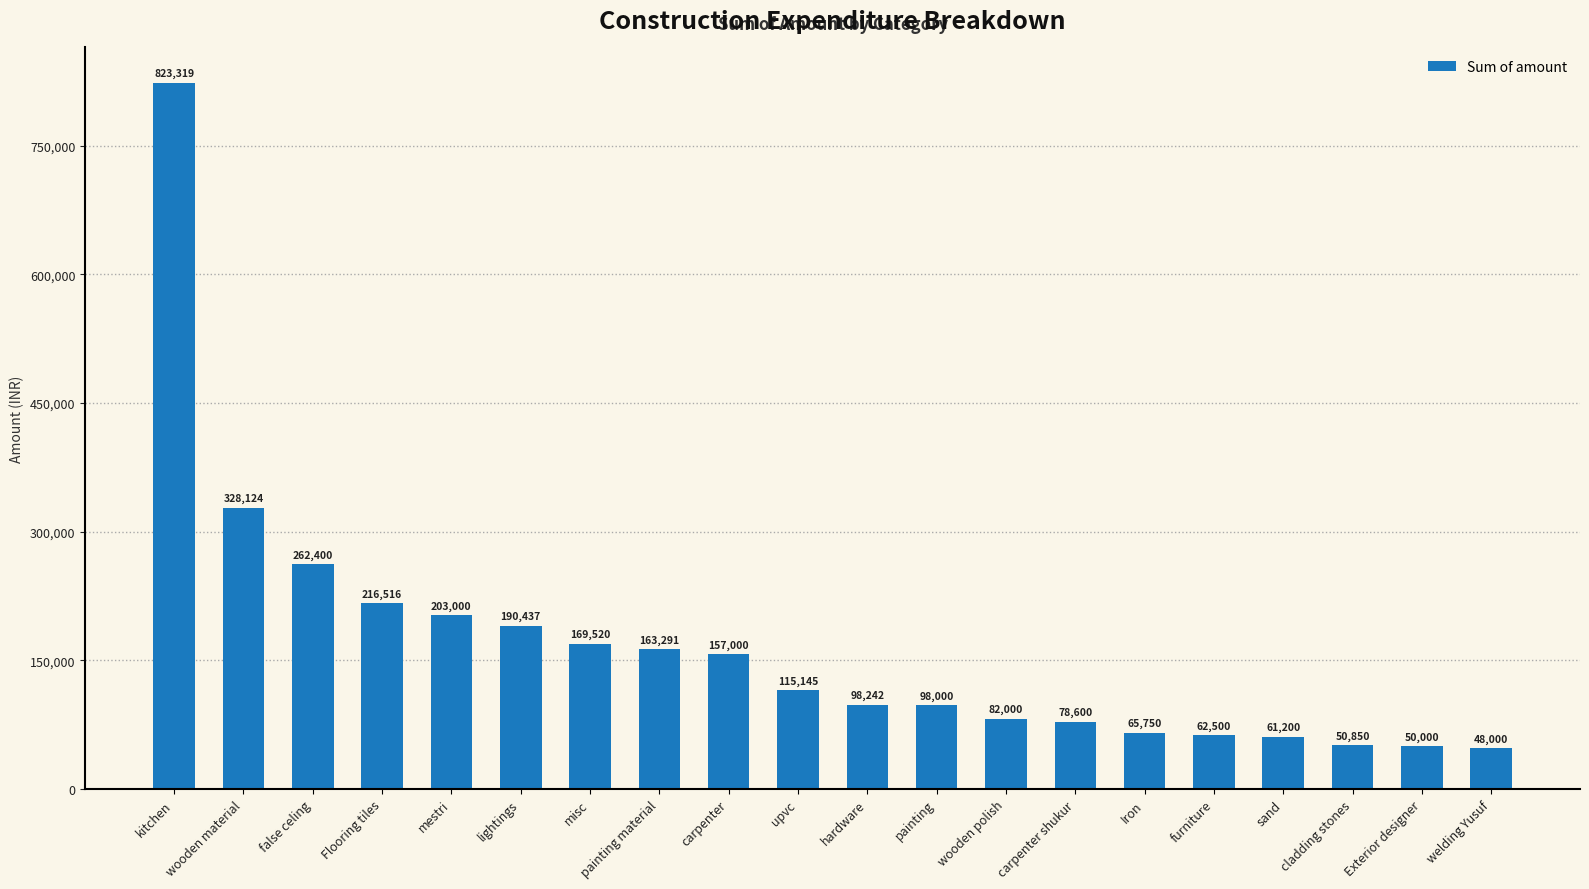

How many distinct data groups are displayed?

1